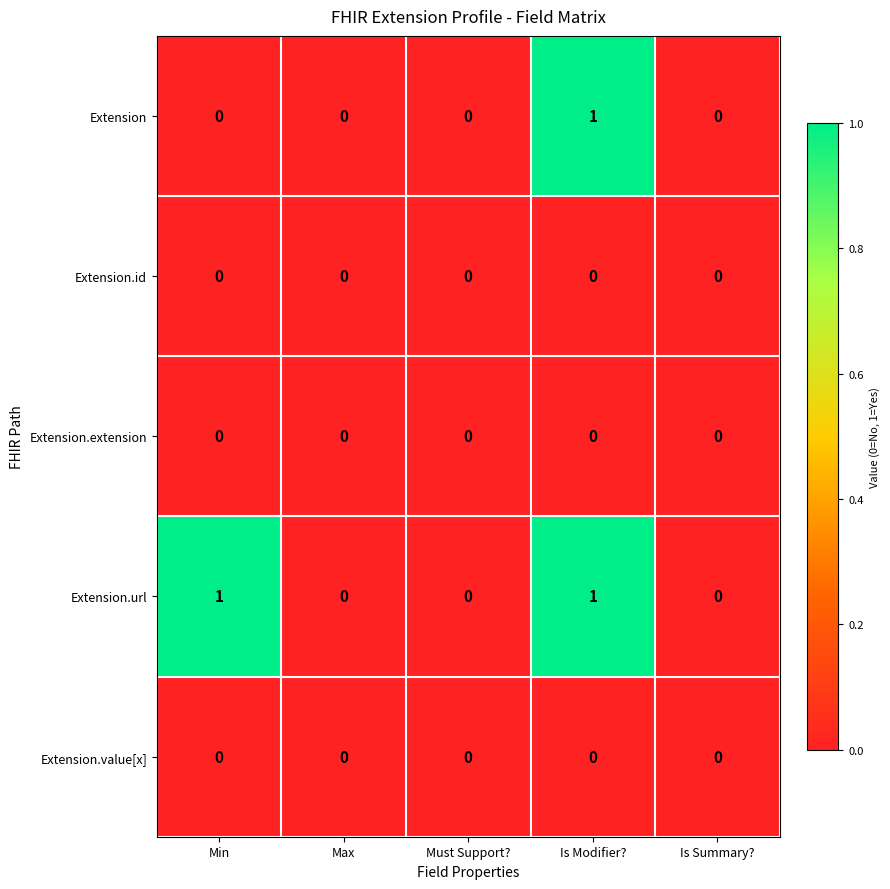

The value of Extension.url at Is Modifier? is 1. True or false?

True